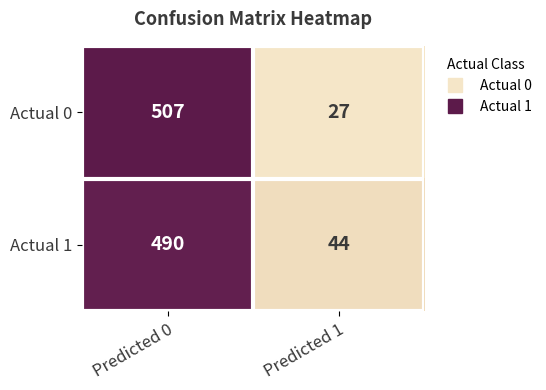

At how many categories does at least one series exceed 493?

1